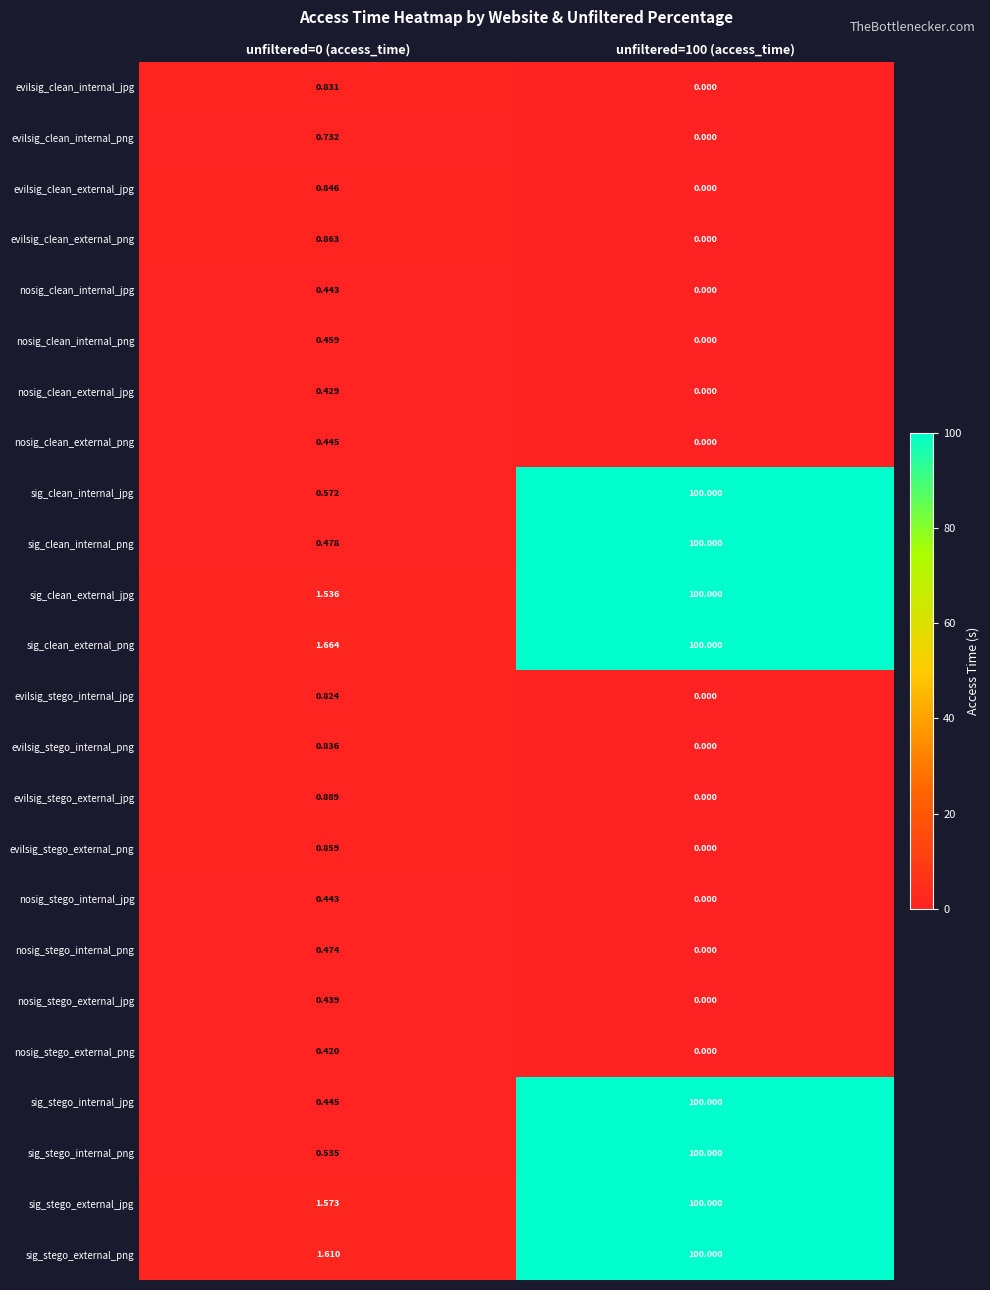

Is the value of nosig_clean_internal_jpg at unfiltered=100 (access_time) greater than the value of evilsig_stego_internal_png at unfiltered=0 (access_time)?

No